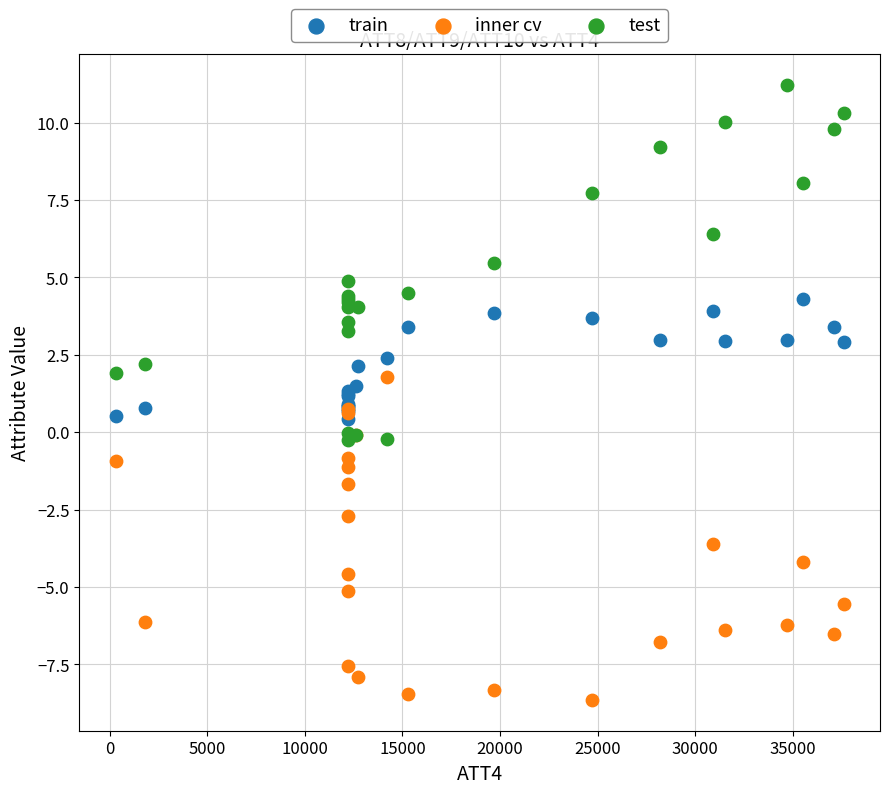

Which series has the widest spread of Y values?

test